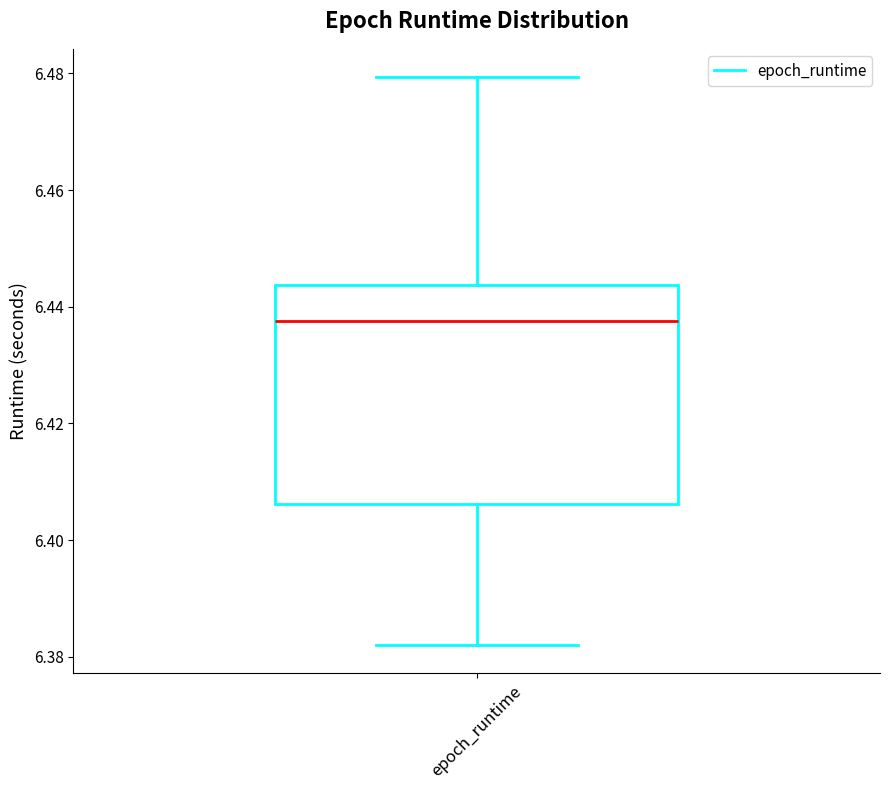

Where does the lower whisker of the box for epoch_runtime end on the y-axis? The values are not printed on the chart, so give them approximately, as read against the axis.

6.382